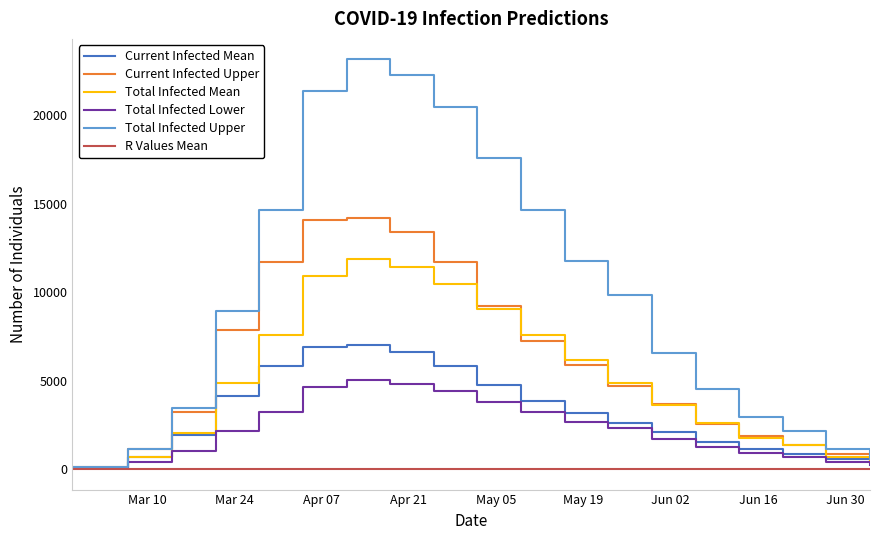

What is the sum of all Total Infected Lower values?

43092.0